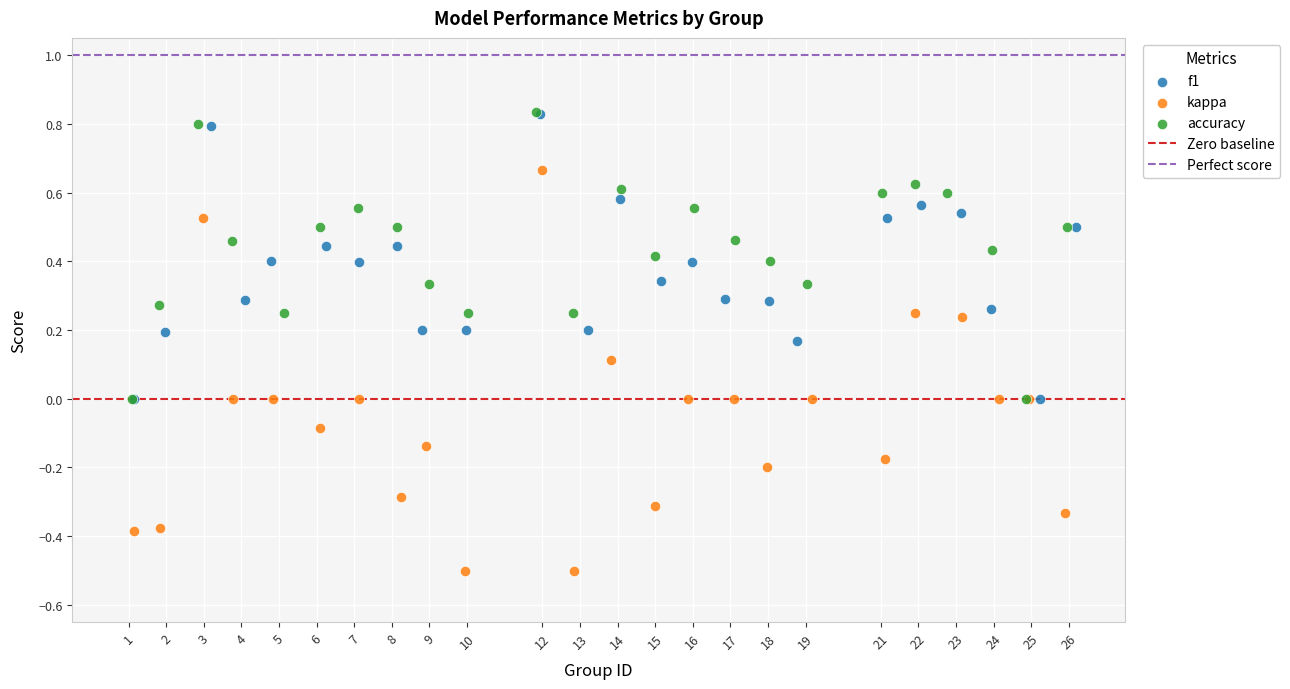

Which series has the largest Y range (max minus min)?

kappa